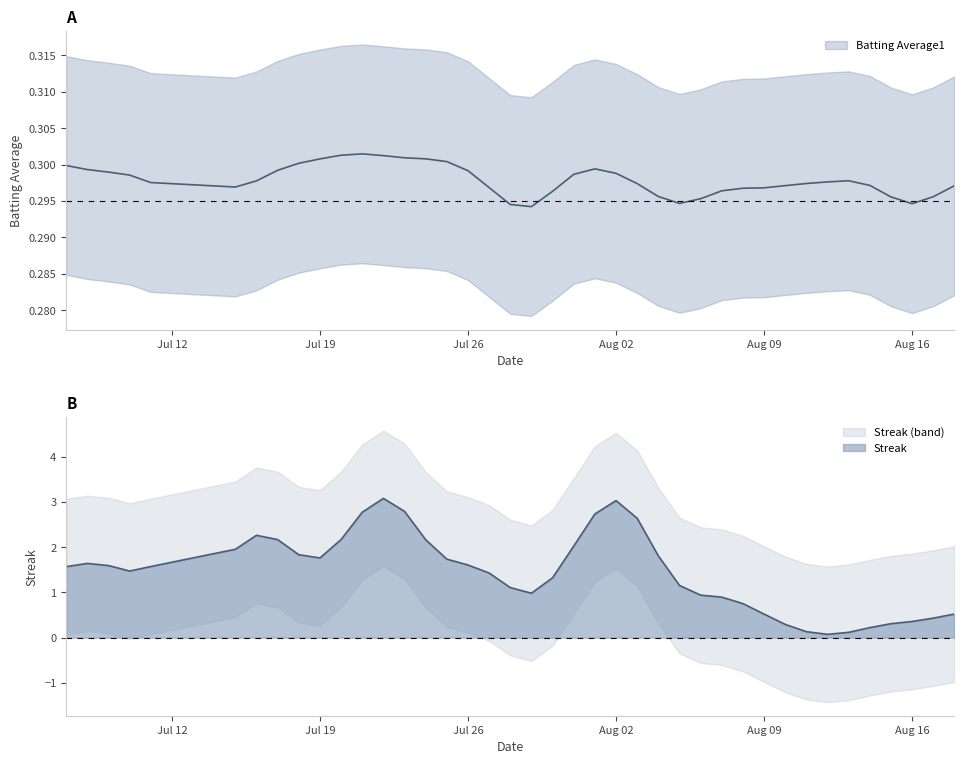

What is the average value of the Streak series?

1.4